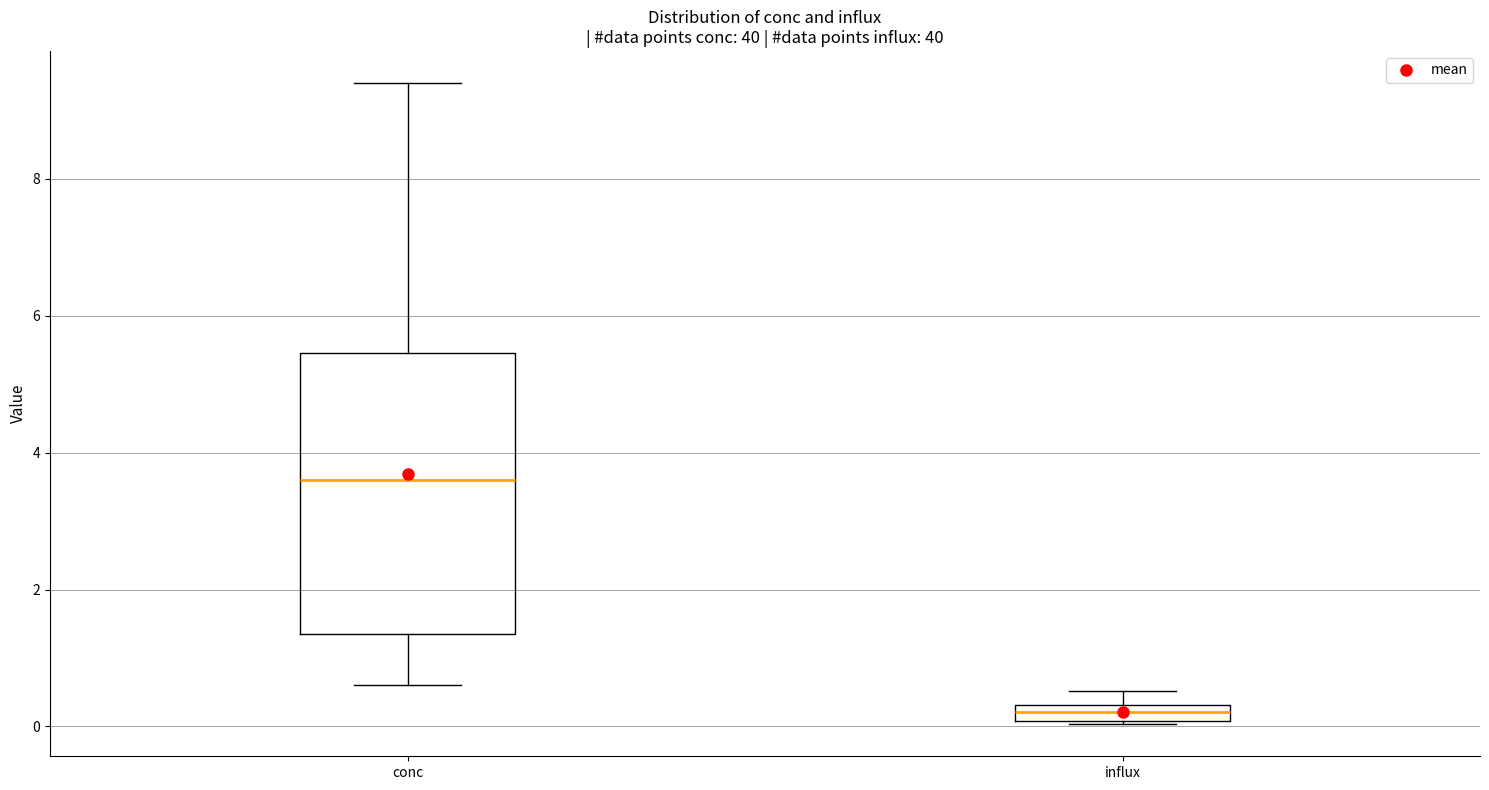

Which box has the highest median line?

conc